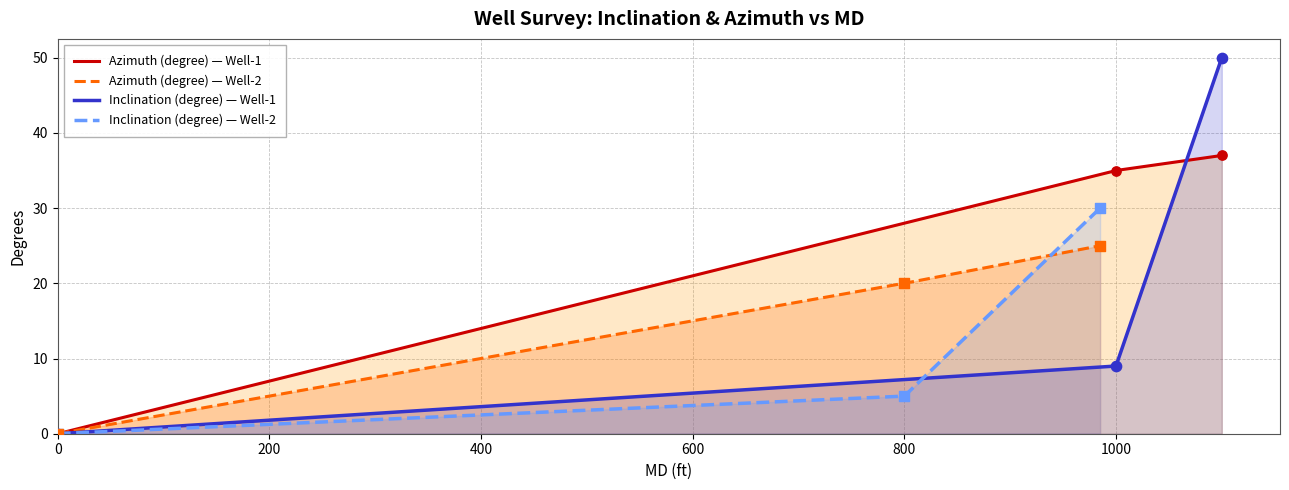

Which series contains the lowest Y value?

Inclination (degree)